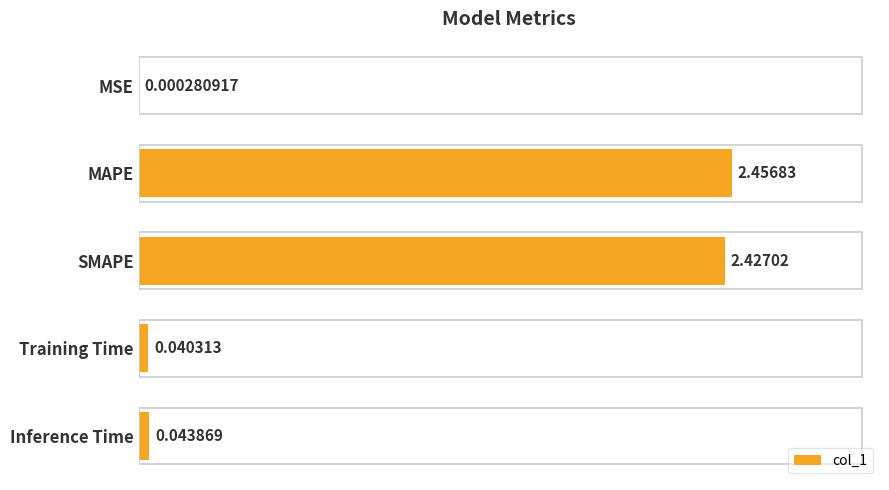

What is the average value?

1.0